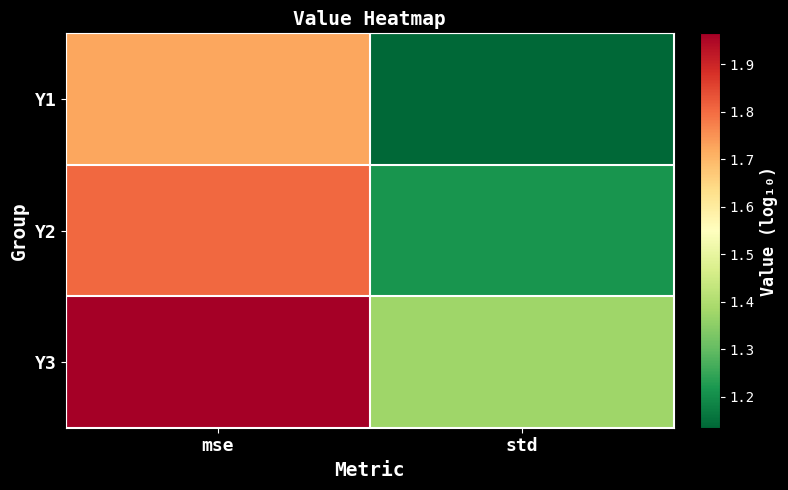

Which has a higher value, mse or std?

mse